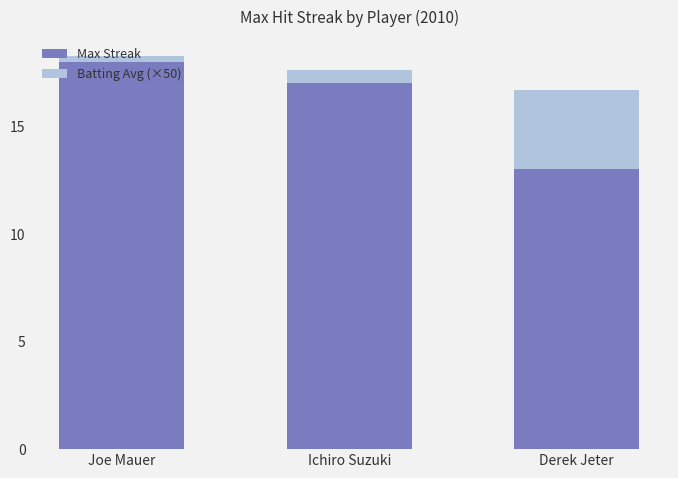

Is the value of Max Streak at Ichiro Suzuki greater than the value of Batting Avg (×50) at Joe Mauer?

No